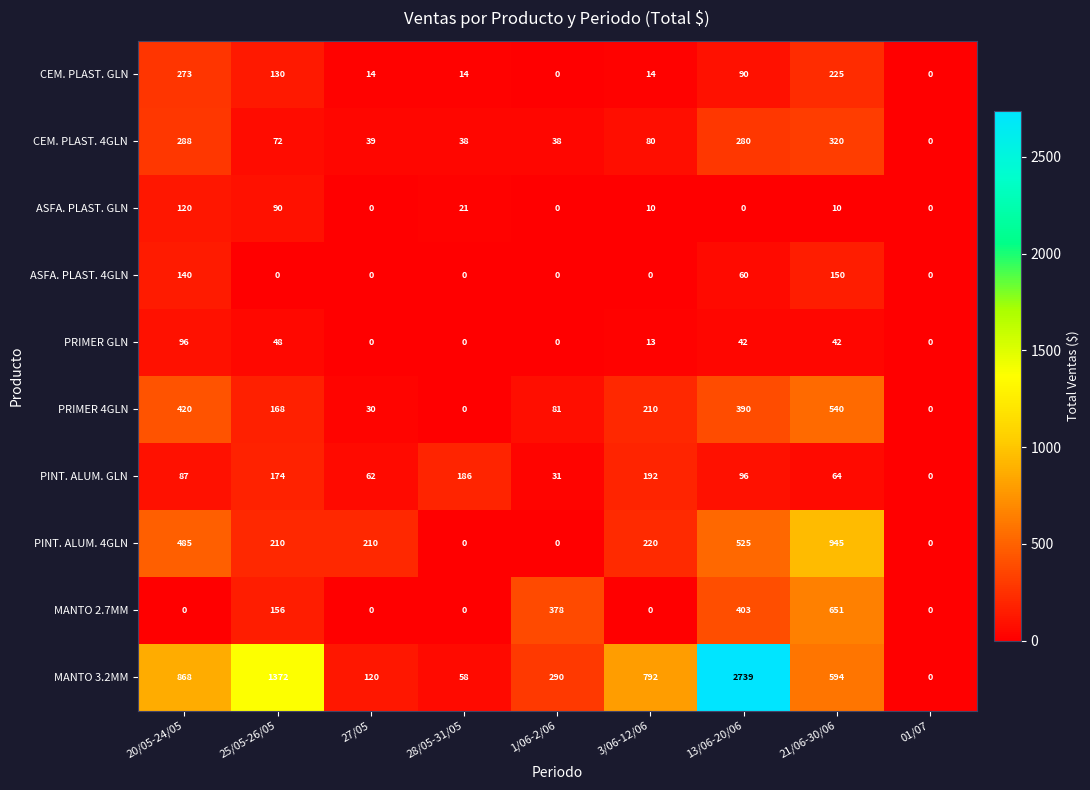

Count the number of data series in this chart.

10